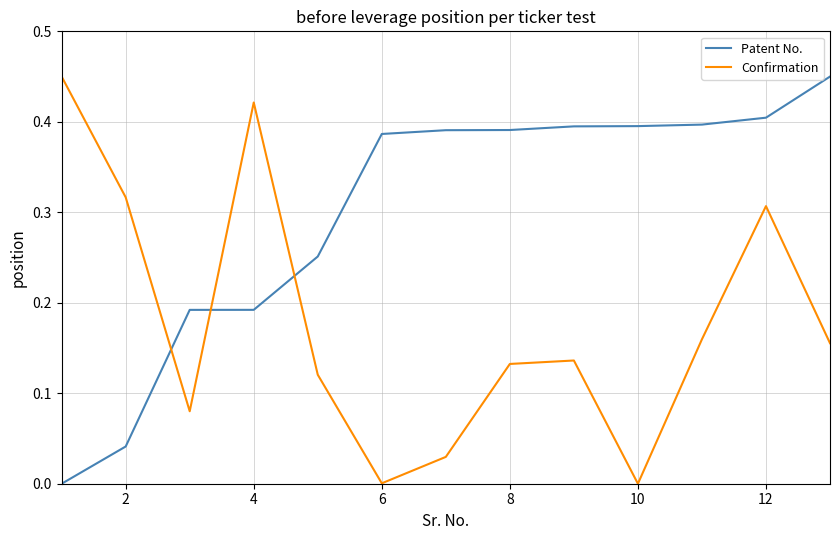

Which series has the largest total across all categories?

Patent No.